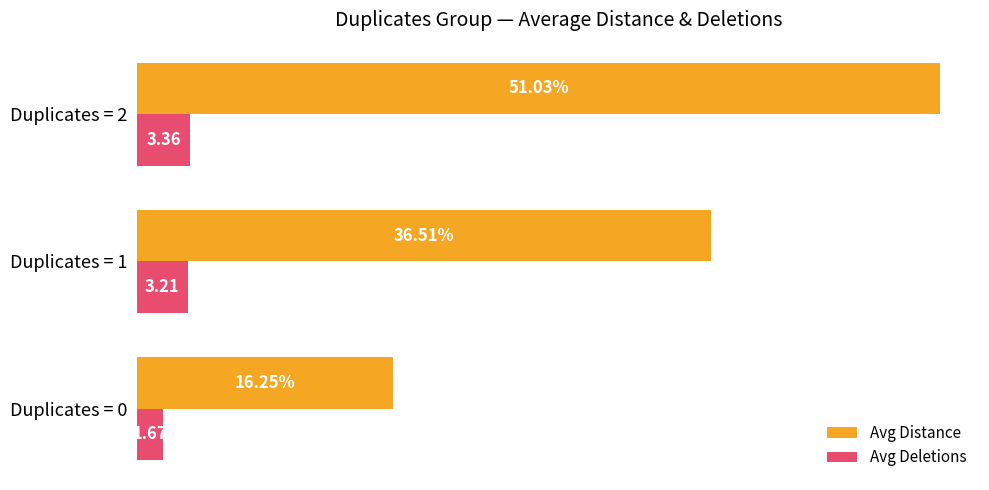

List the series in order of their overall mean, highest first.

Avg Distance, Avg Deletions